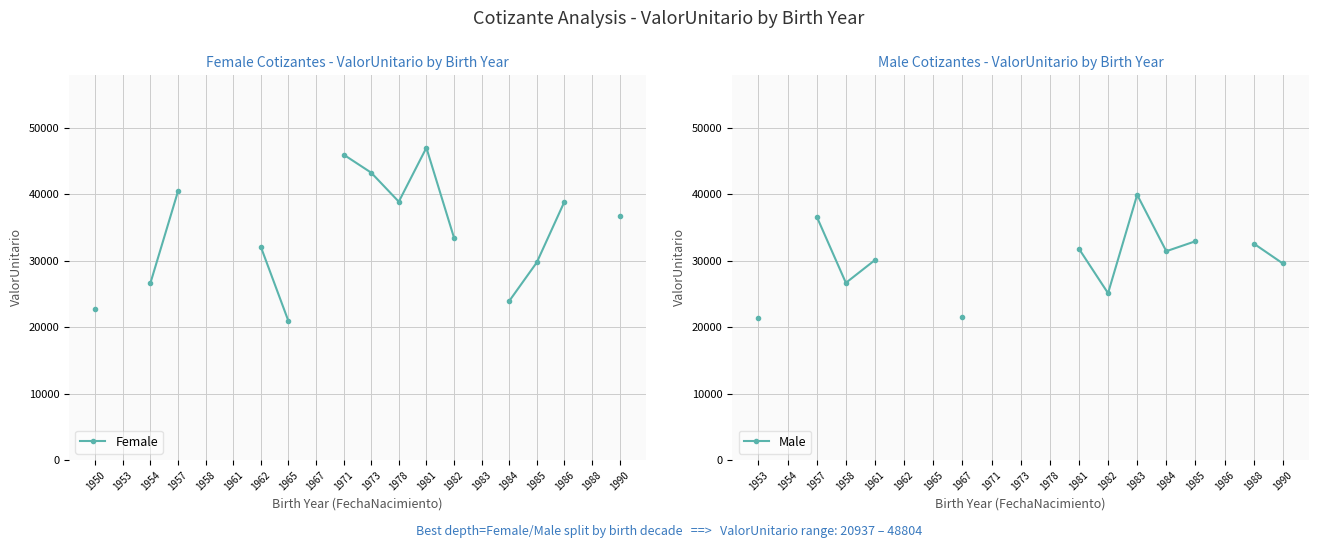

At 1986, list the series in order from largest to smallest.

Female, Male